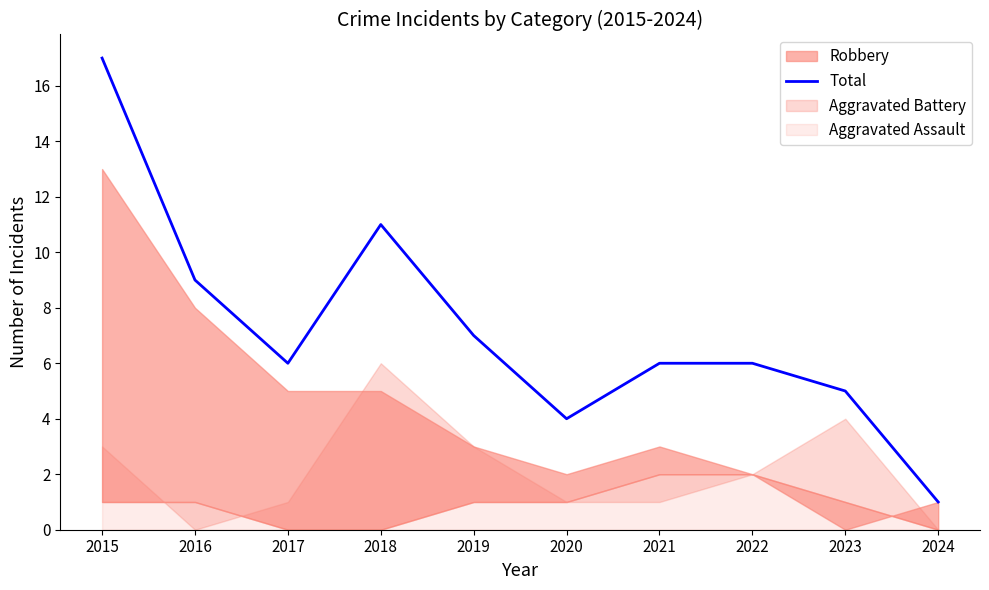

What is the value of the 7th point from the left?

6